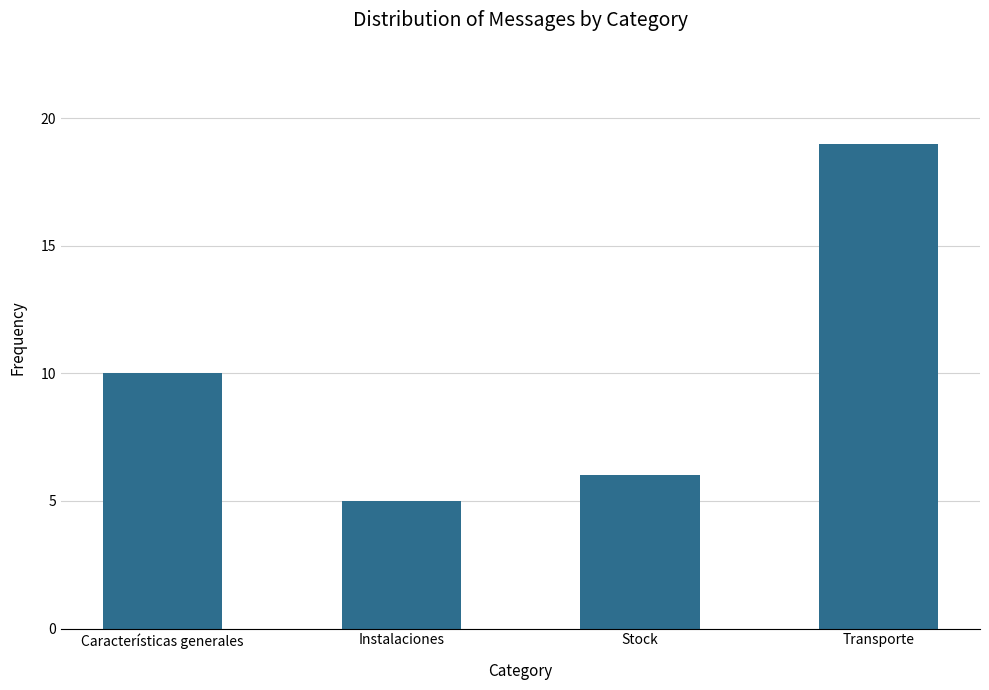

Reading left to right, extract all data points from this chart.

Características generales=10	Instalaciones=5	Stock=6	Transporte=19